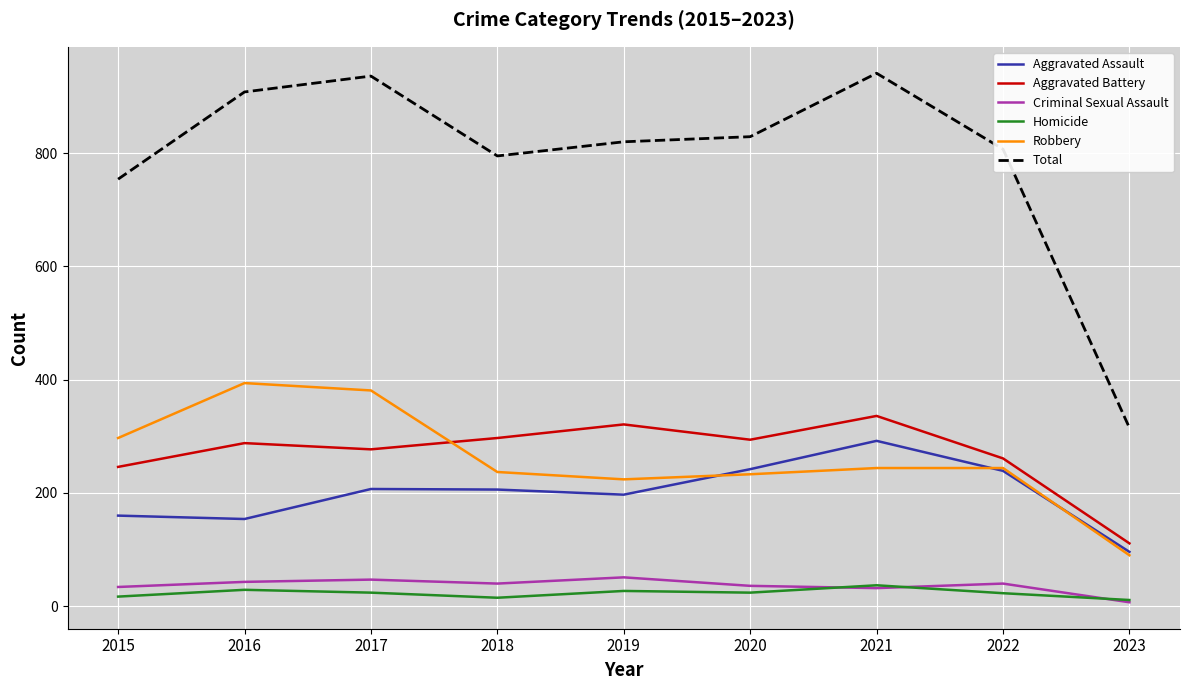

Which series has the largest range (max minus min)?

Total